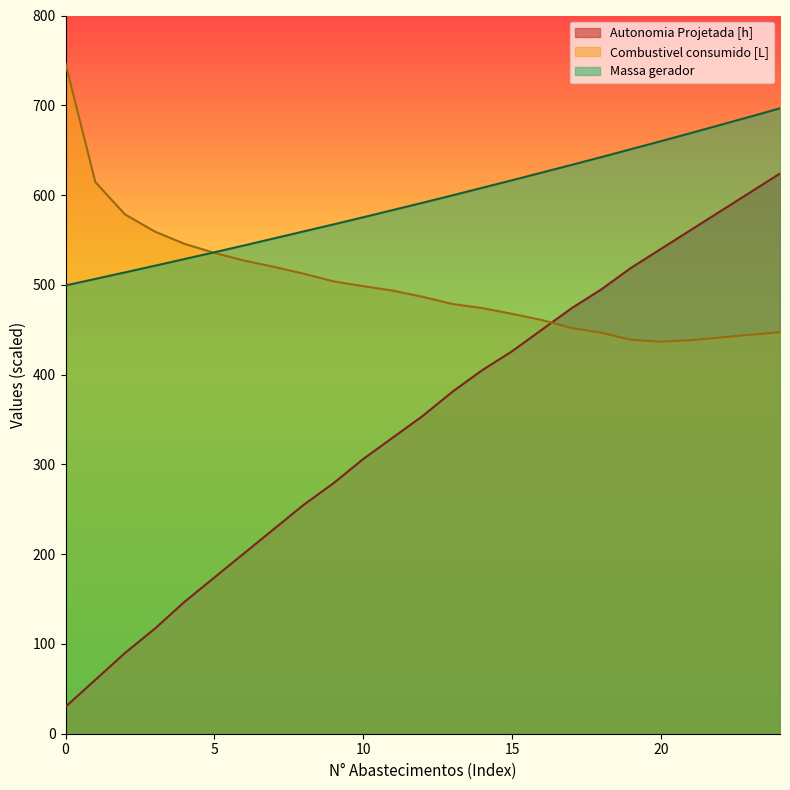

Where does the Massa gerador series first go above 591?

12